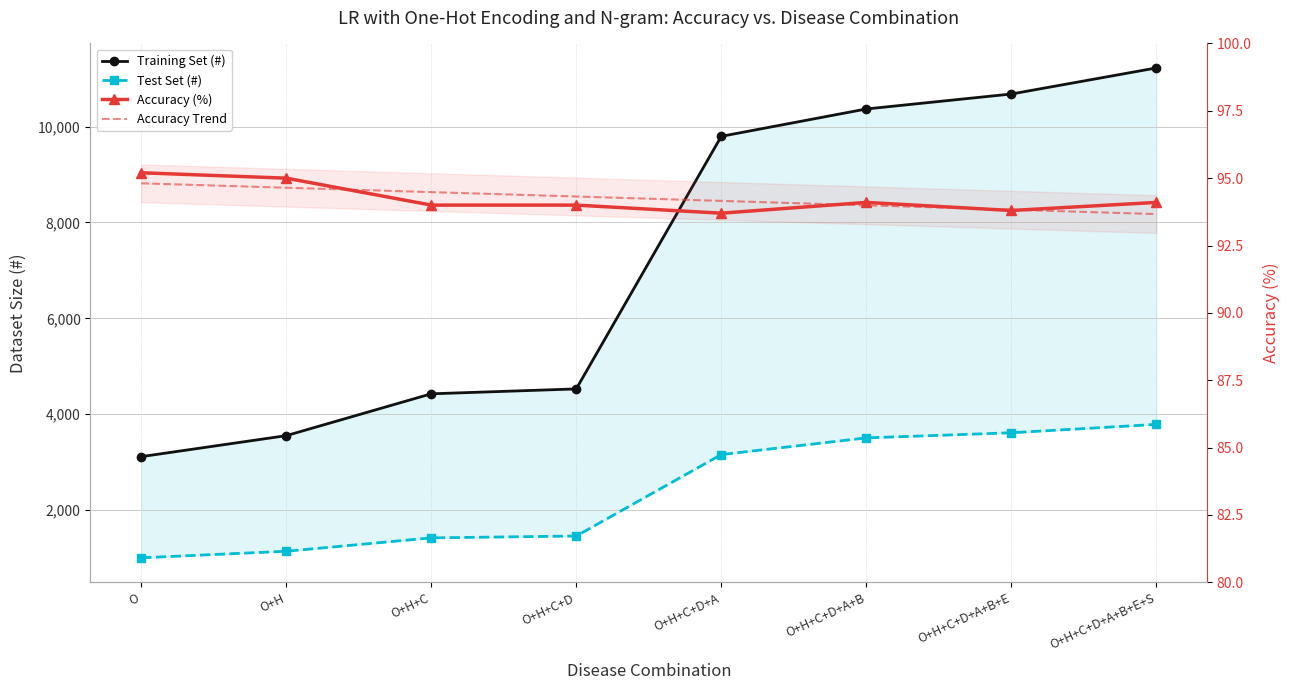

What is the average value of the Accuracy Trend series?

94.2